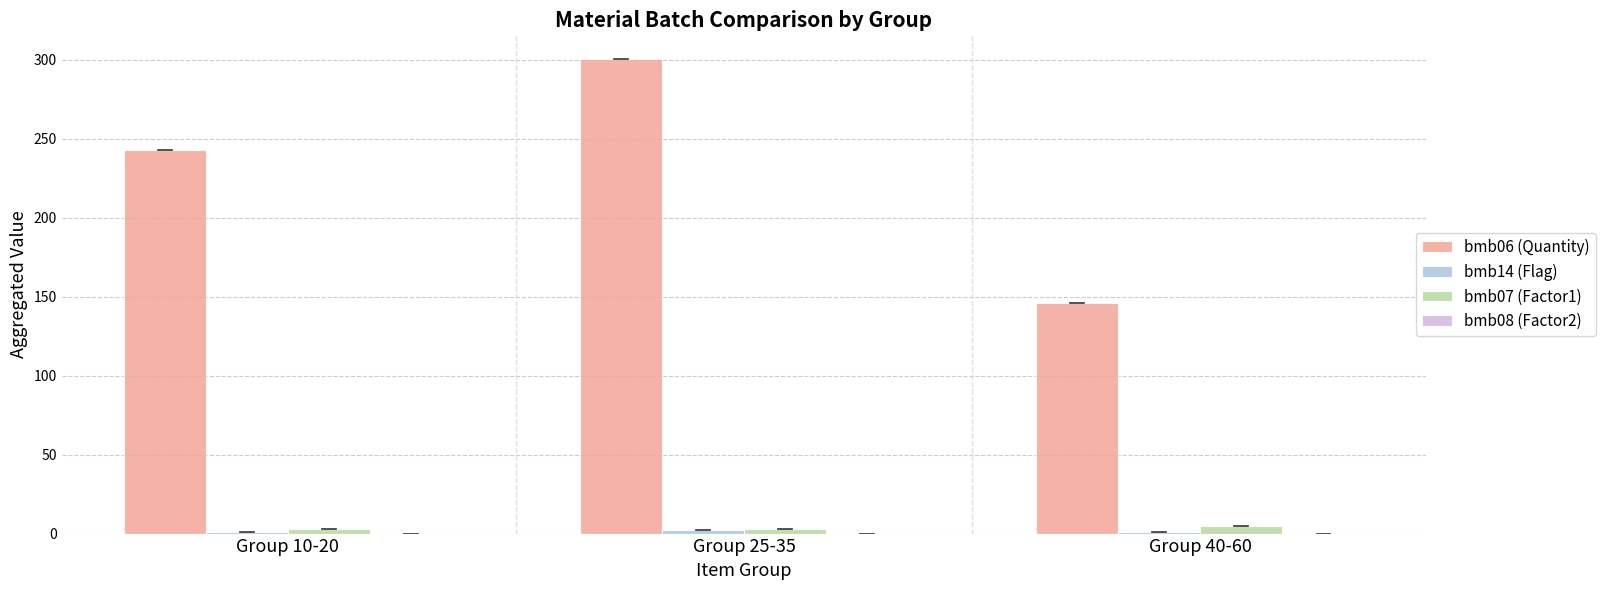

What is the difference between the maximum and second lowest values in the bmb06 (Quantity) series?

57.7